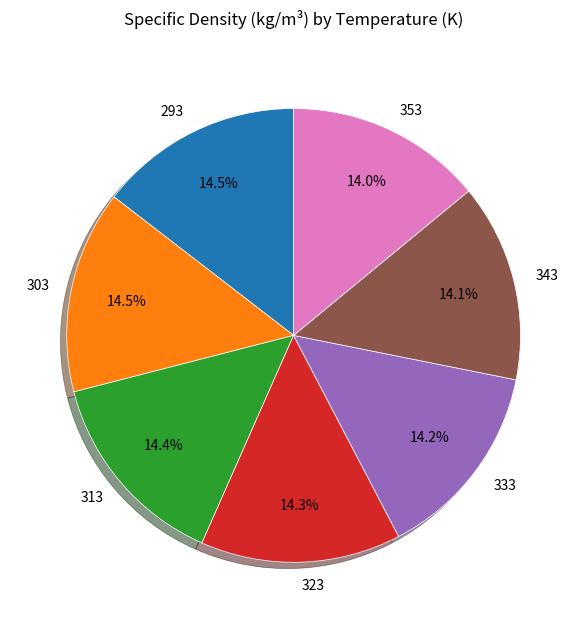

Does 333 represent more than half of the total?

No